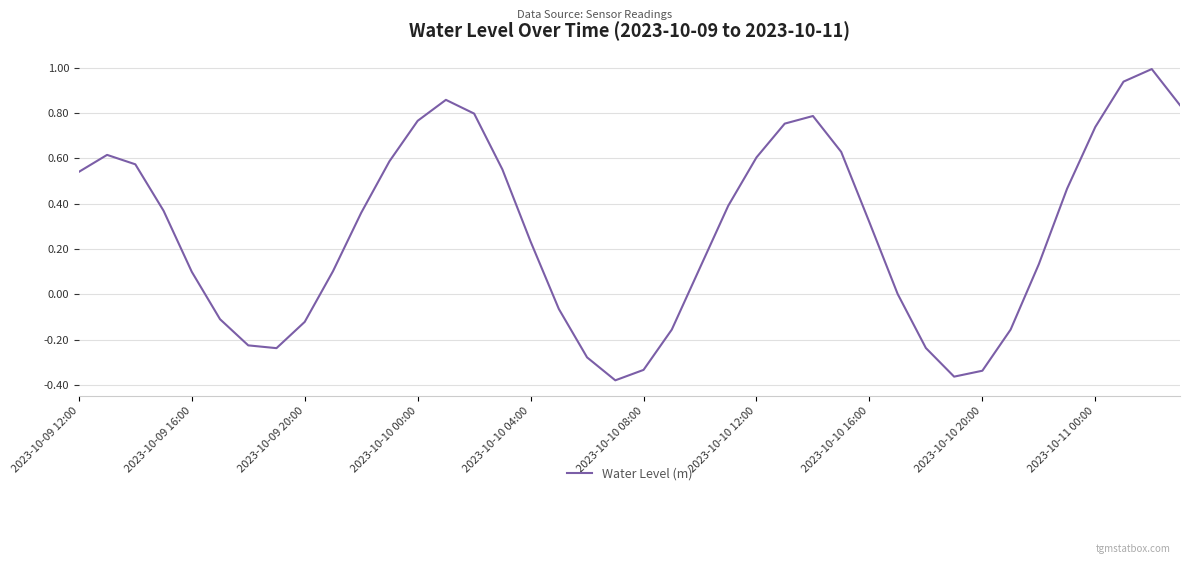

What is the difference between the maximum and minimum values?

1.4